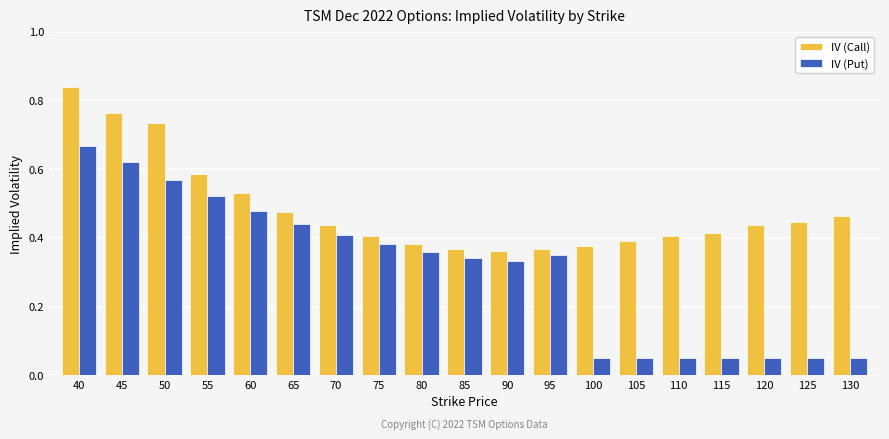

Is the value of IV (Put) at 75 greater than the value of IV (Call) at 50?

No